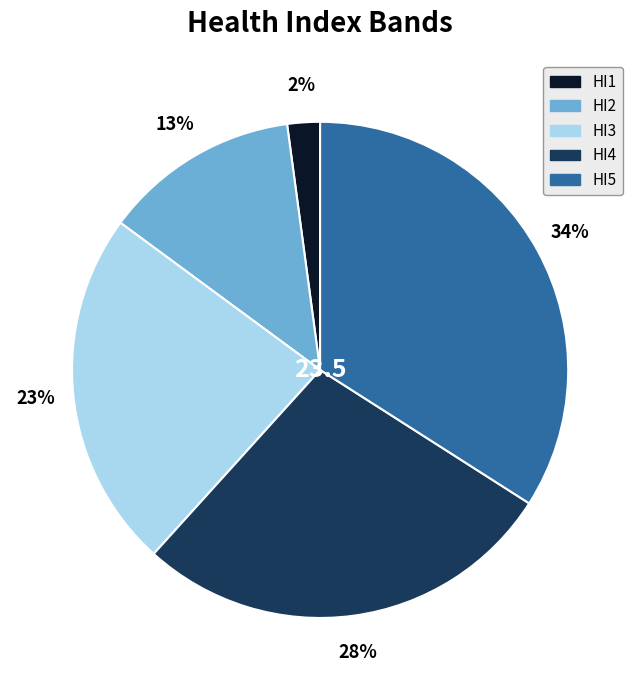

To the nearest percent, what is the average slice percentage?

20%